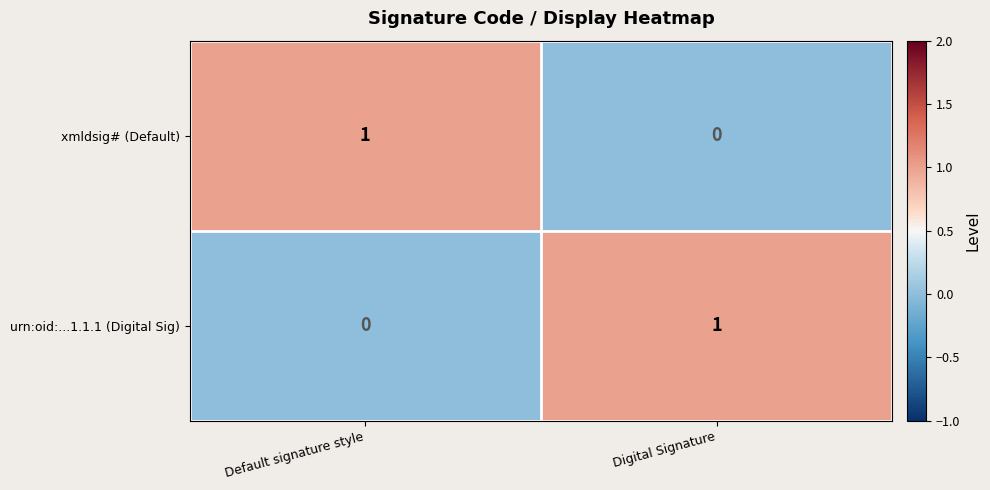

Count the number of categories in the chart.

2